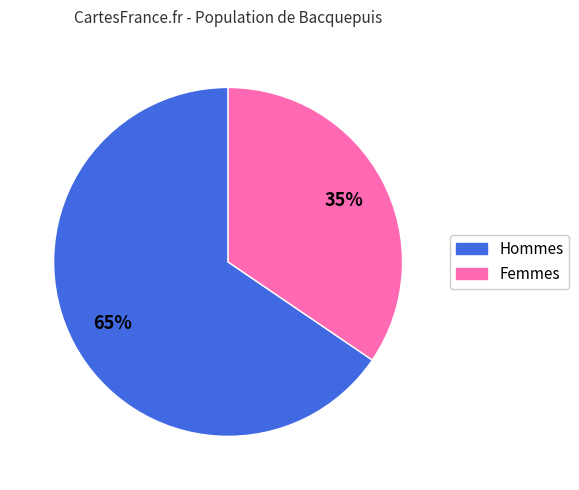

What is the ratio of the value at Hommes to the value at Femmes?

1.9